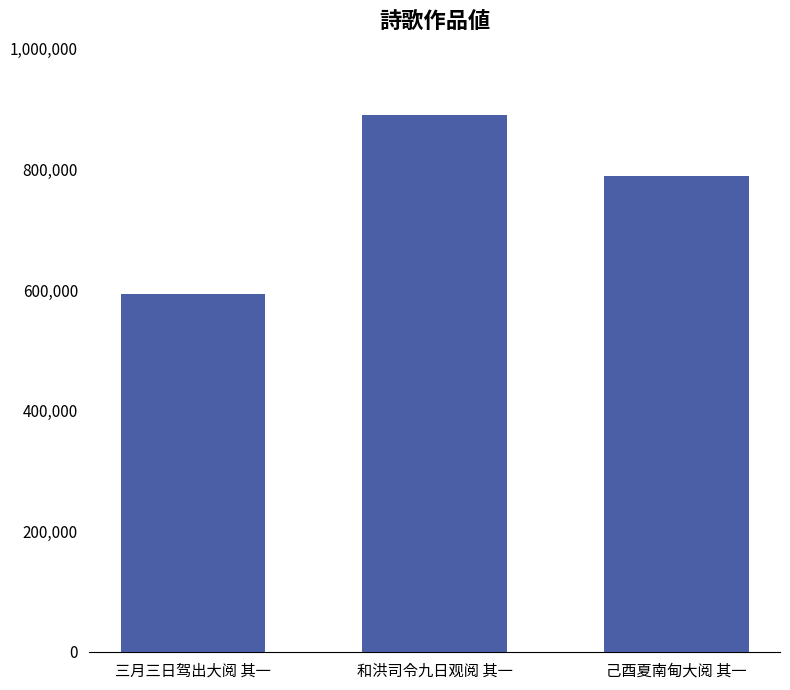

List the labels in order of value, largest first.

和洪司令九日观阅 其一, 己酉夏南甸大阅 其一, 三月三日驾出大阅 其一